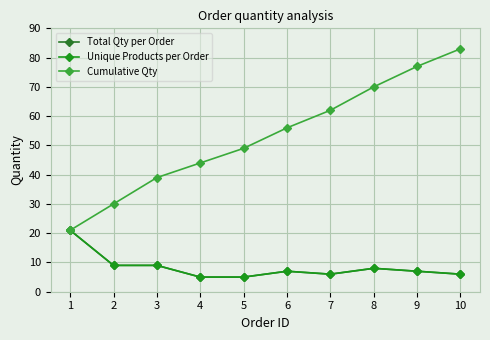

Is this an area chart (filled region under the line)?

No